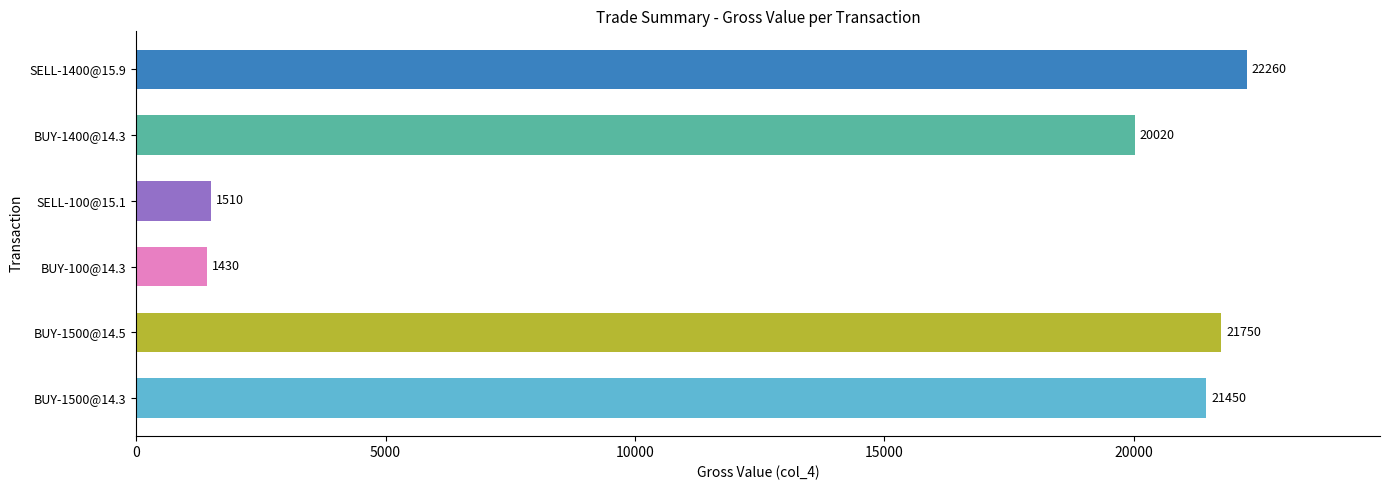

Rank the categories by value from lowest to highest.

BUY-100@14.3, SELL-100@15.1, BUY-1400@14.3, BUY-1500@14.3, BUY-1500@14.5, SELL-1400@15.9